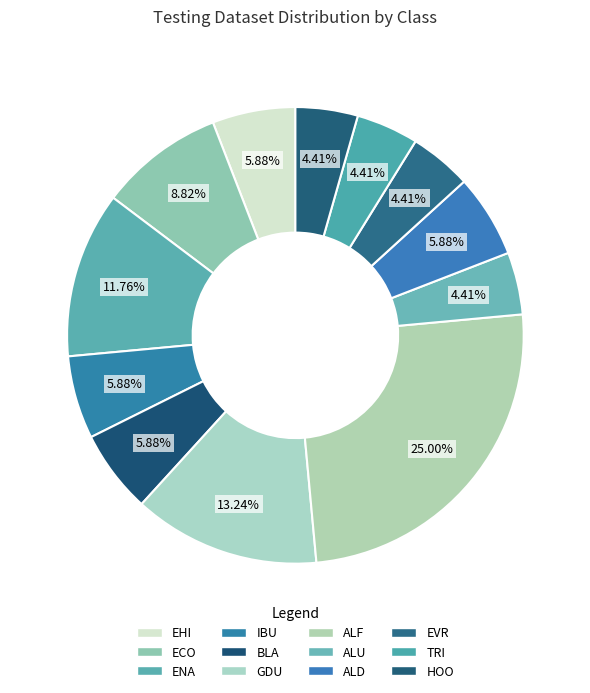

Count the number of slices in the pie.

12